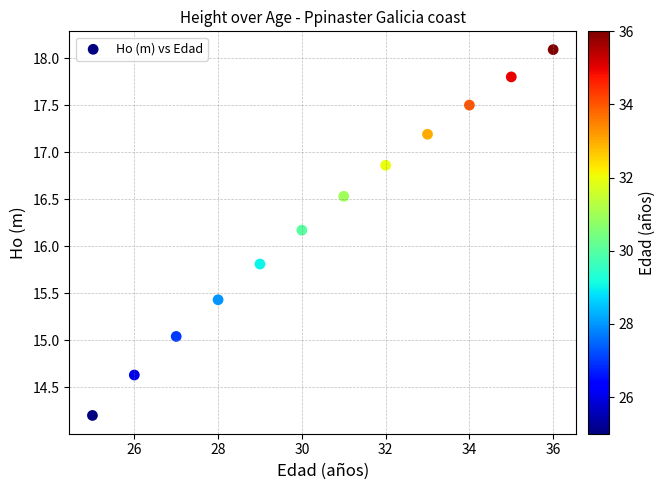

What is the average Y value?

16.3